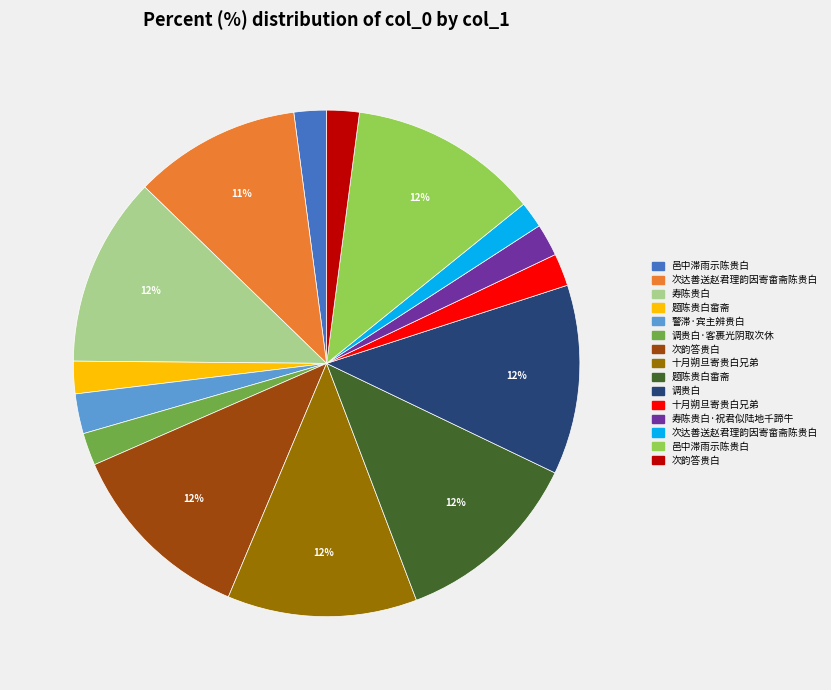

Is there any slice that represents more than half of the pie?

No